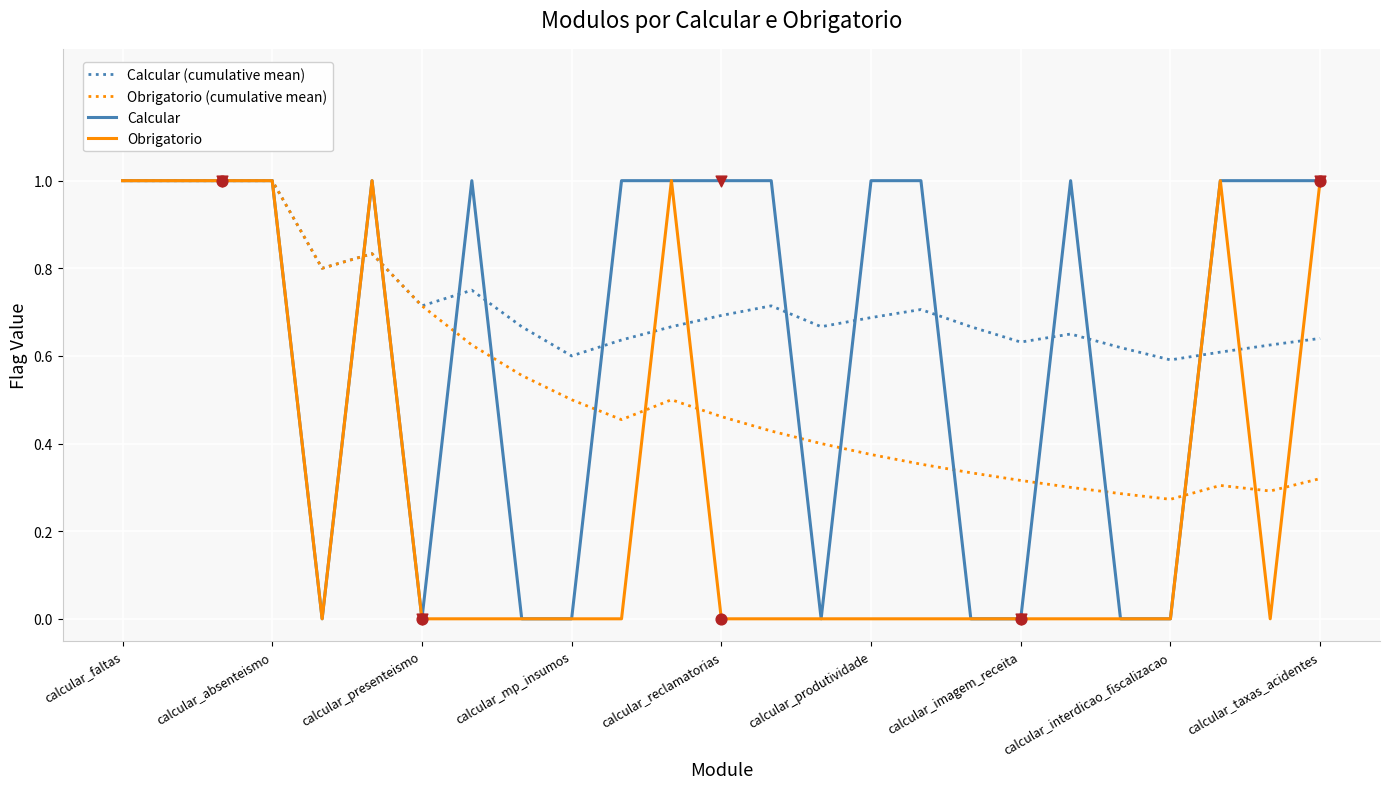

Which series has the largest total across all categories?

Calcular (cumulative mean)